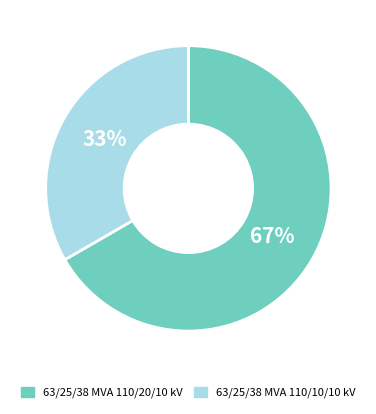

Rank the categories by value from lowest to highest.

63/25/38 MVA 110/10/10 kV, 63/25/38 MVA 110/20/10 kV